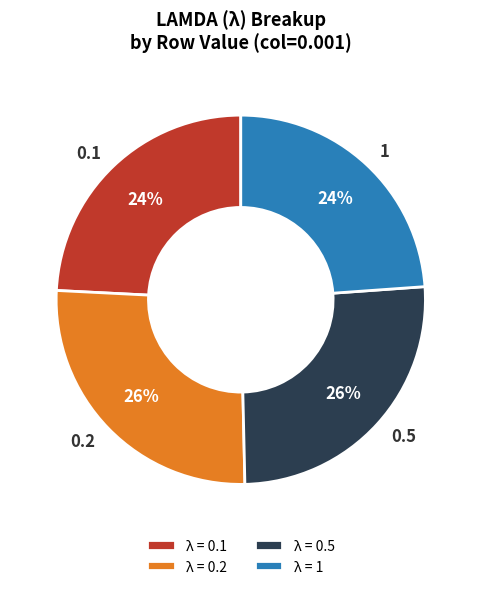

Count the number of slices in the pie.

4